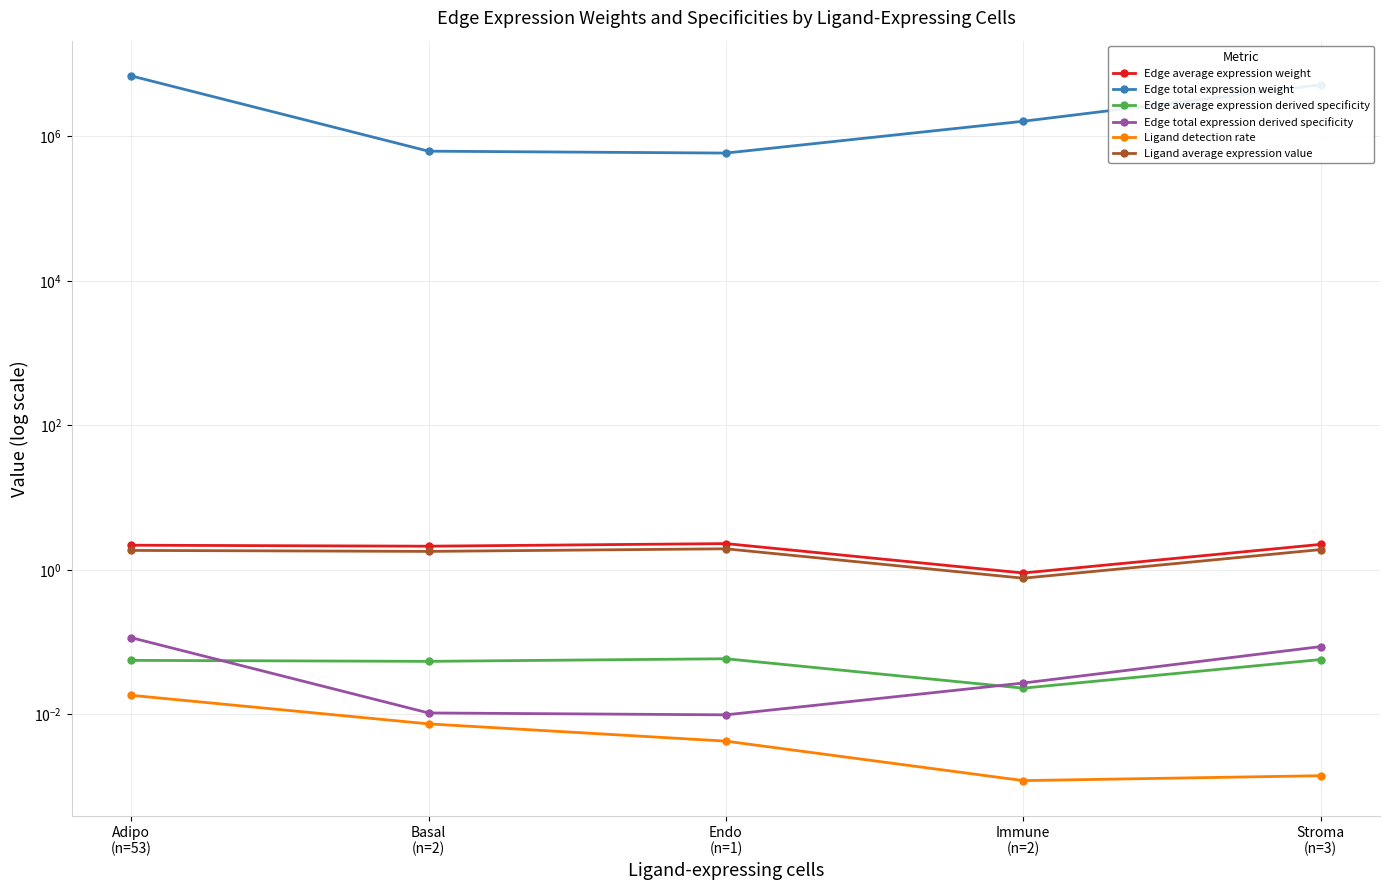

Between Immune
(n=2) and Basal
(n=2), which is larger?

Basal
(n=2)